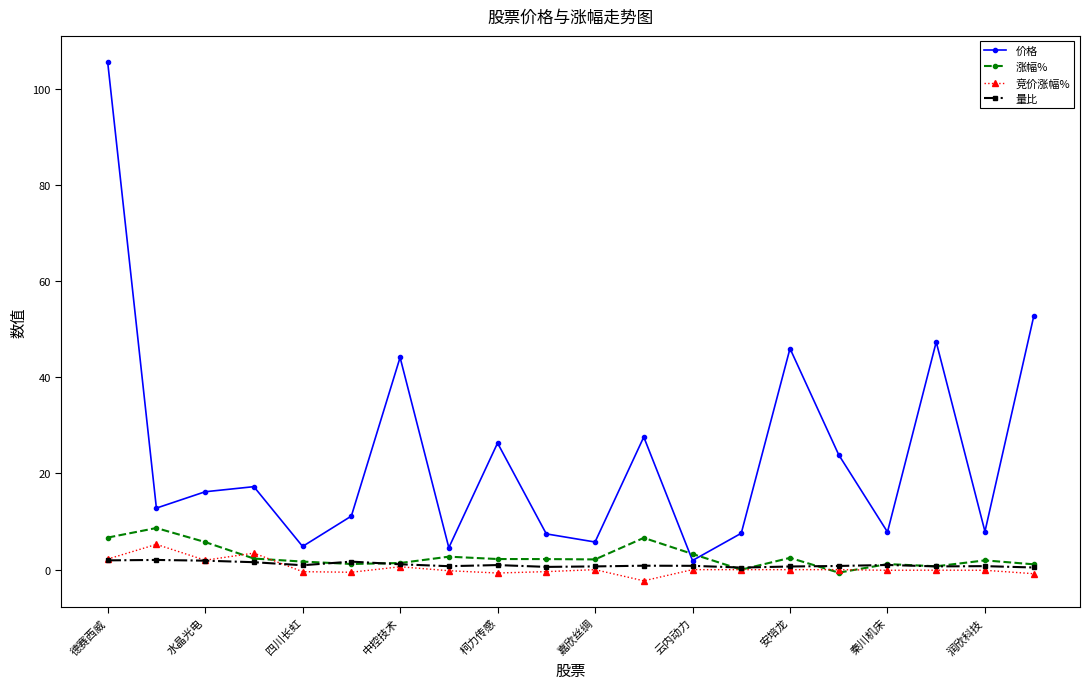

What is the maximum value shown in the chart?

105.6